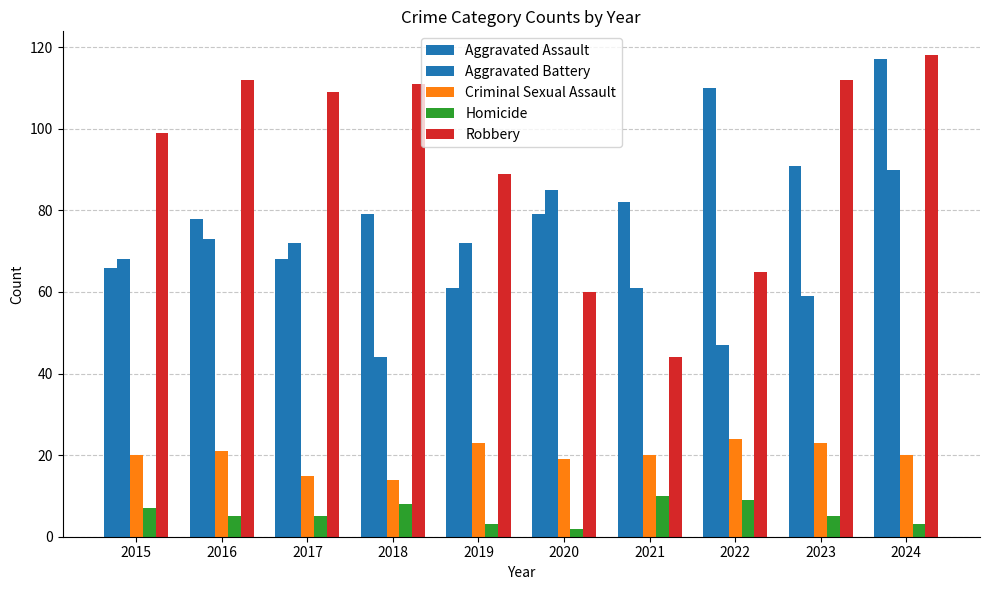

What is the value of the Aggravated Battery bar at the 1st from the left?

68